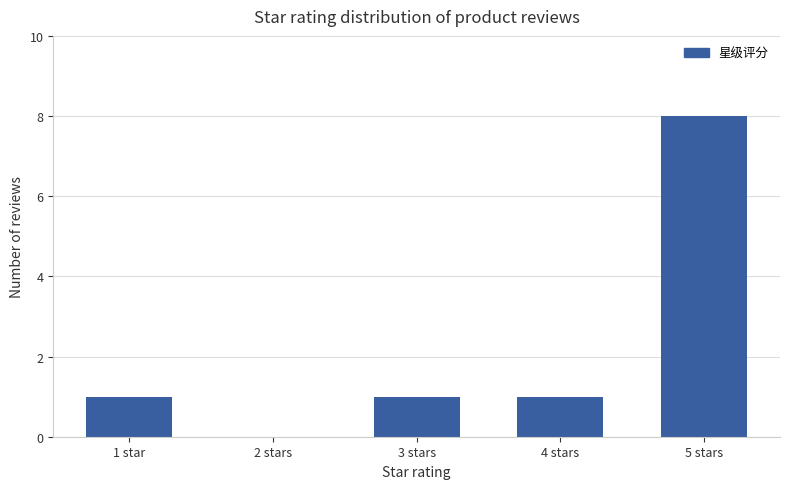

Are the bars horizontal?

No